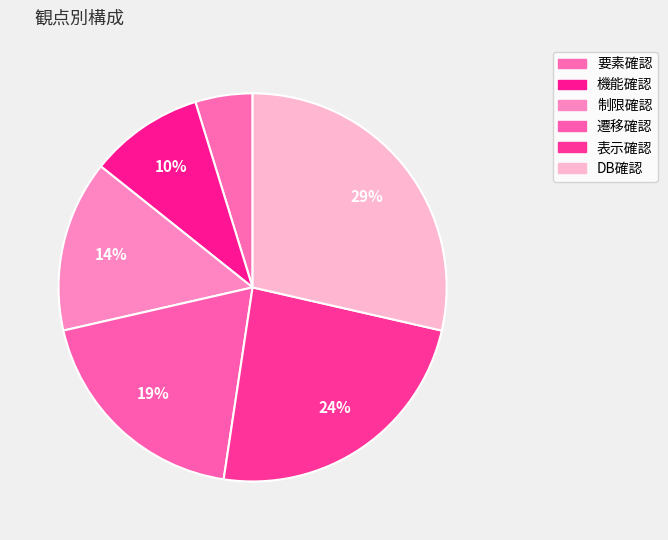

Which slice is the smallest?

要素確認